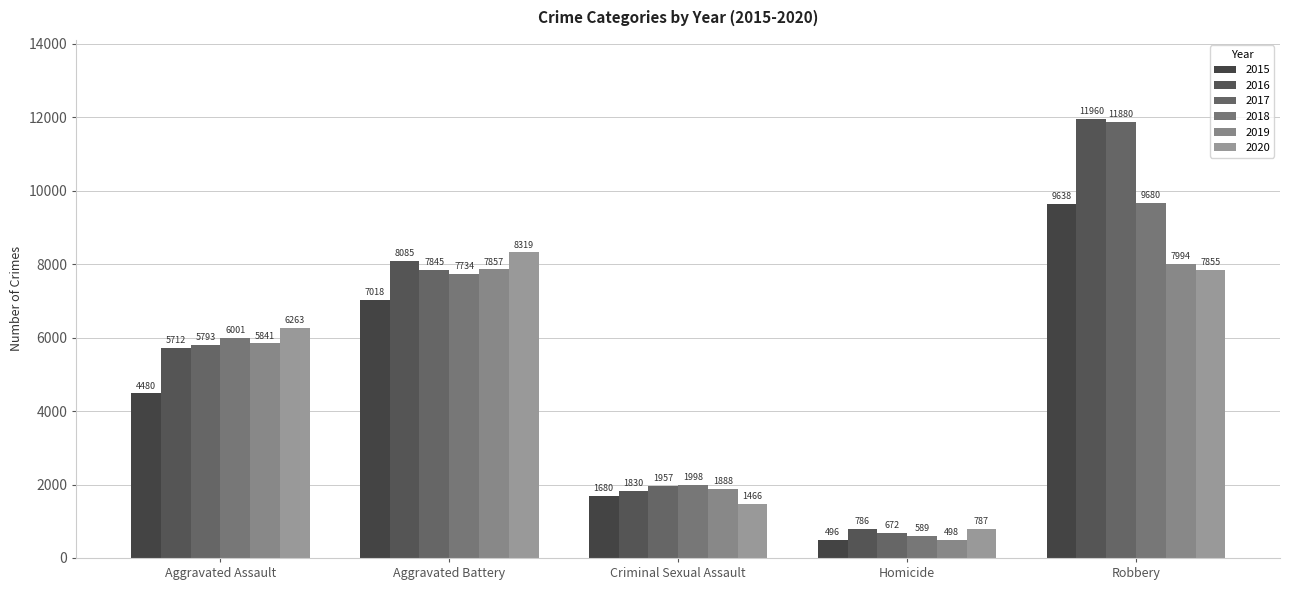

Which series has the widest spread of values?

2017